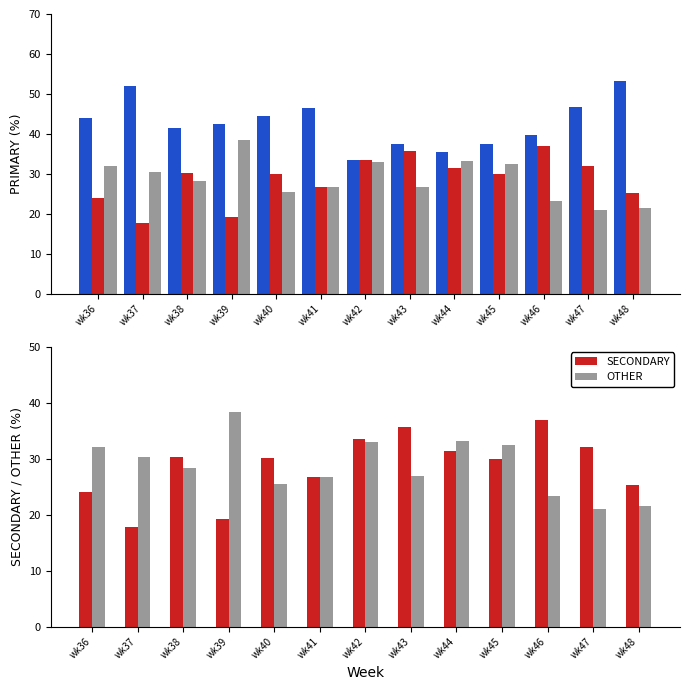

Where does the PRIMARY series first go above 42?

wk36